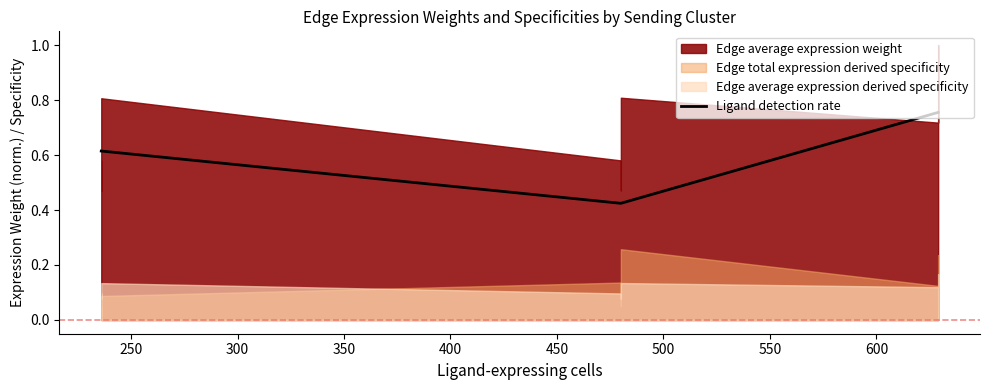

How many lines are shown in the chart?

1